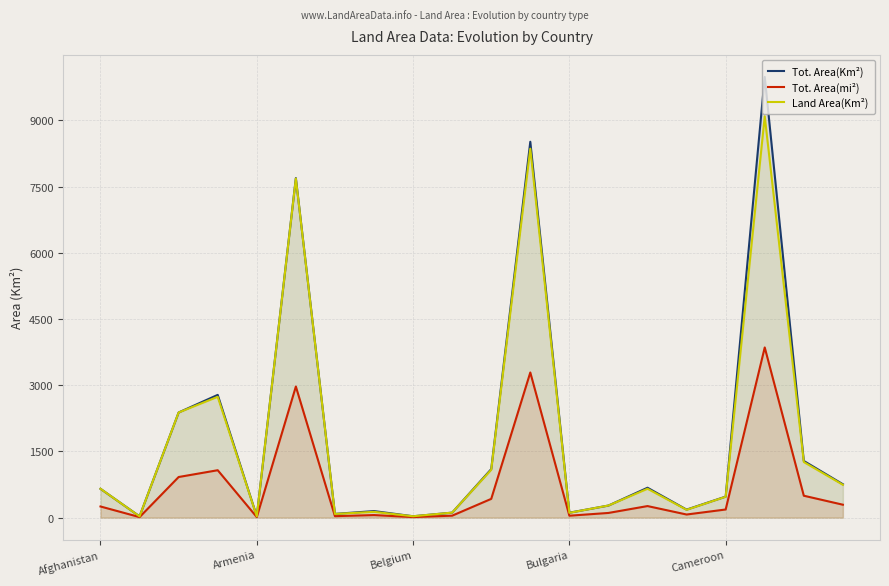

Which category has the highest value across all series?

17